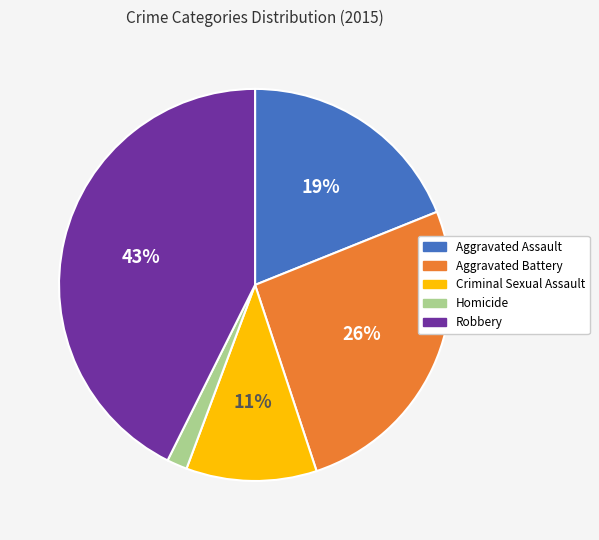

What percentage is the Aggravated Battery slice, to the nearest percent?

26%